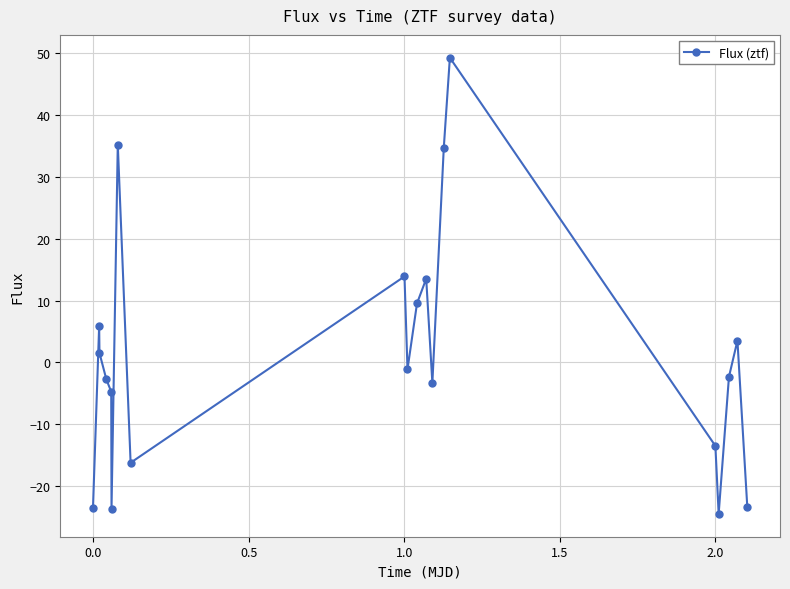

What is the value of the 20th point from the left?

-23.3